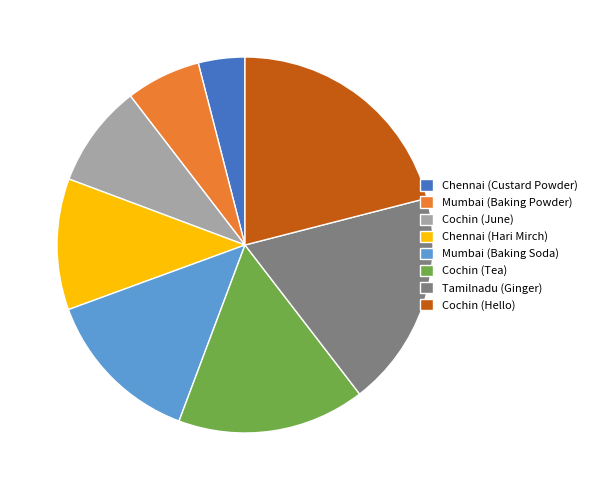

Rank the categories by value from lowest to highest.

Chennai (Custard Powder), Mumbai (Baking Powder), Cochin (June), Chennai (Hari Mirch), Mumbai (Baking Soda), Cochin (Tea), Tamilnadu (Ginger), Cochin (Hello)